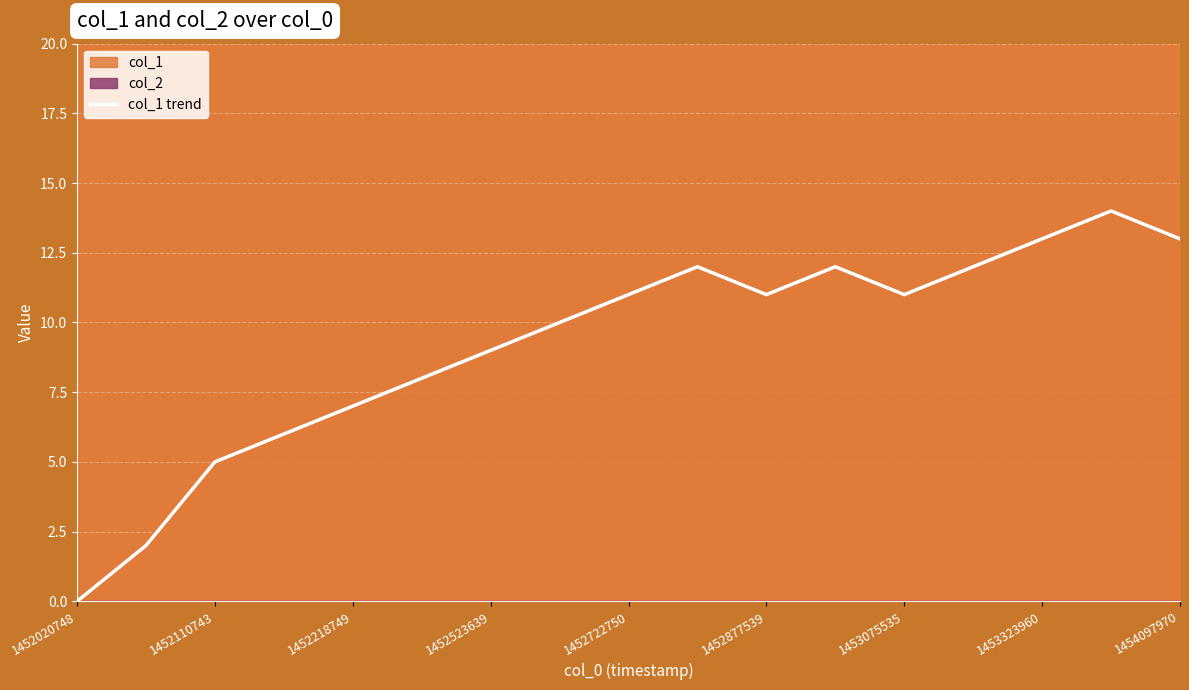

Is it true that col_1 trend equals 3 at 1453323960?

False